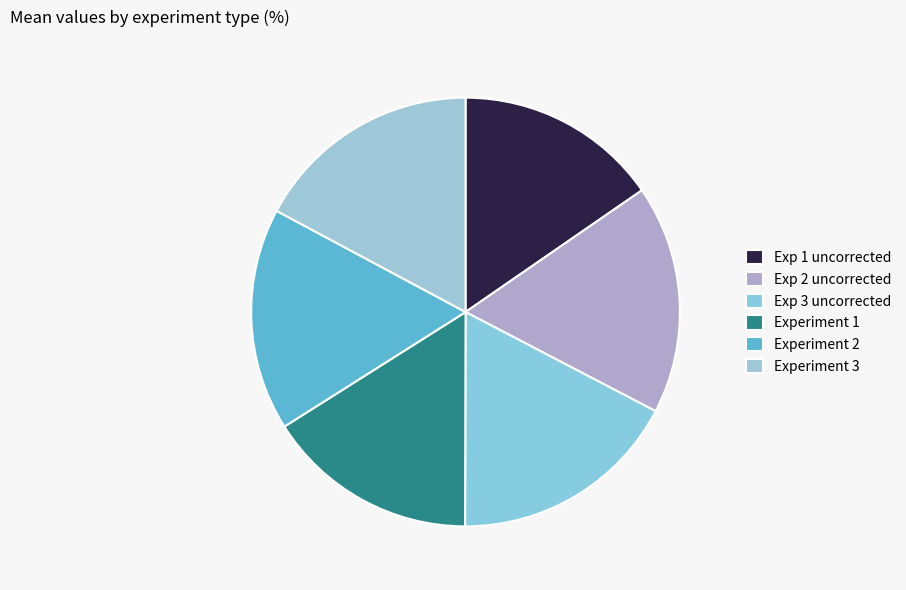

To the nearest percent, what portion does Exp 3 uncorrected represent?

17%